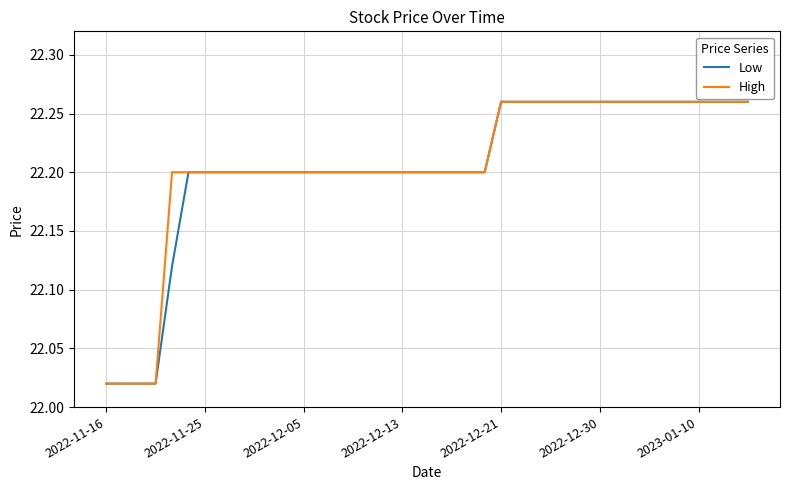

Does the chart have visible grid lines?

Yes